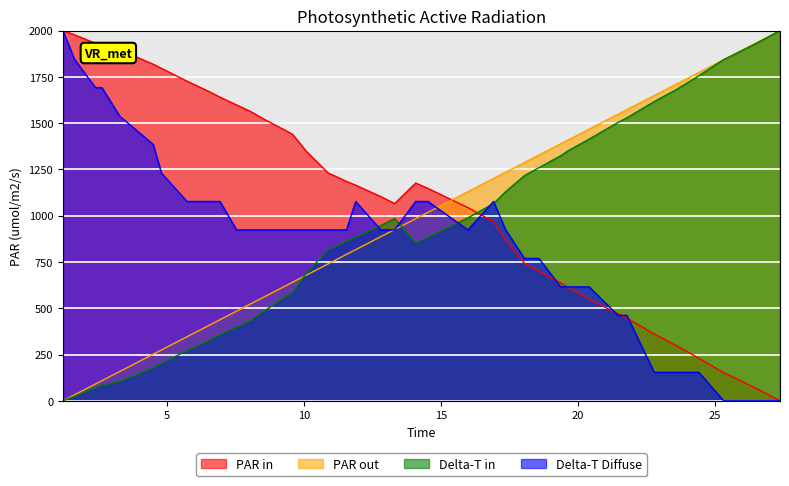

What is the greatest value displayed?

2000.0